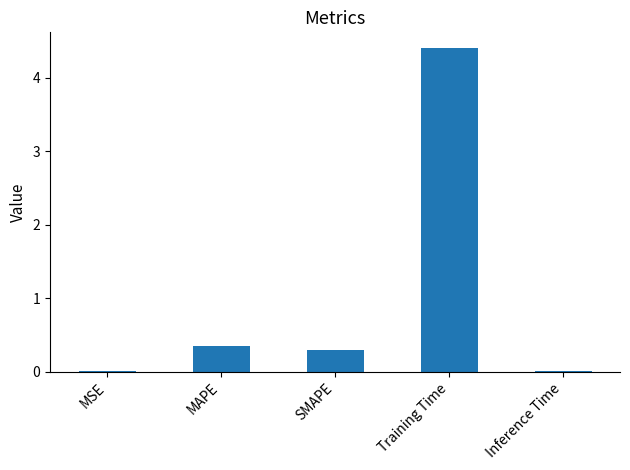

What is the change in value from SMAPE to Training Time?

+4.1